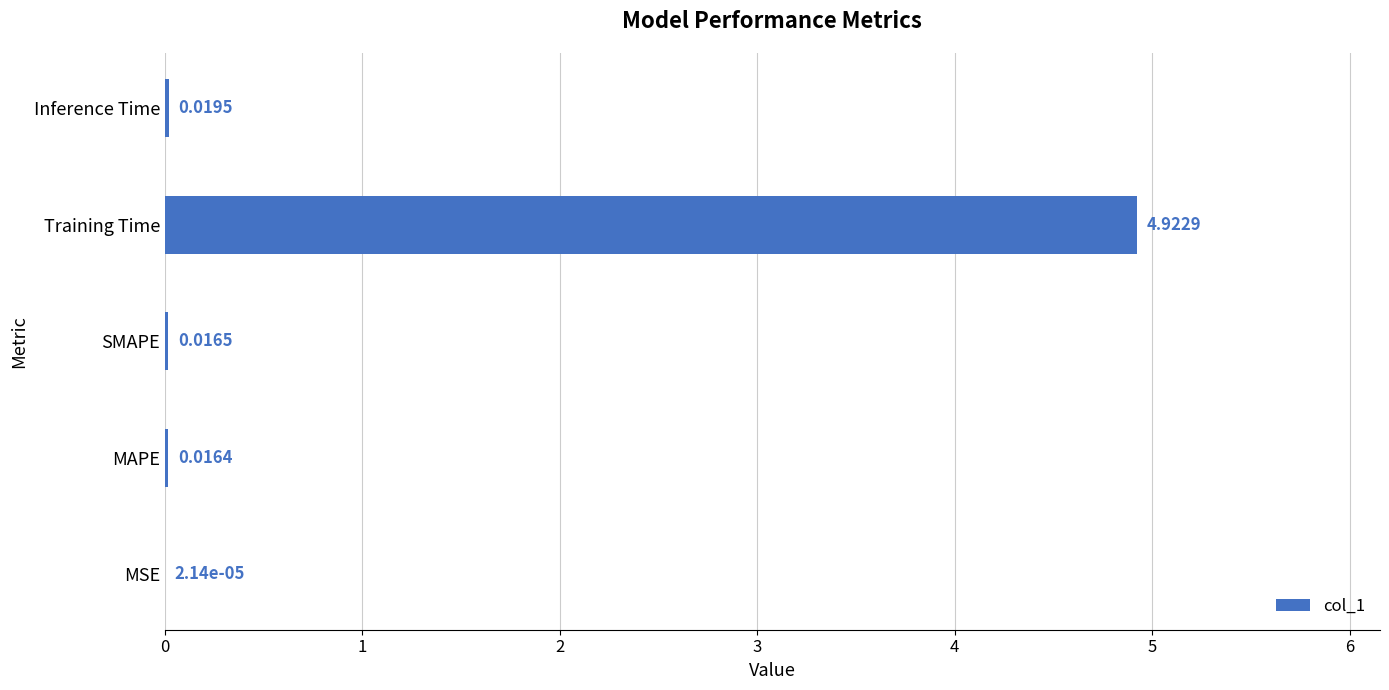

What is the average value?

1.0